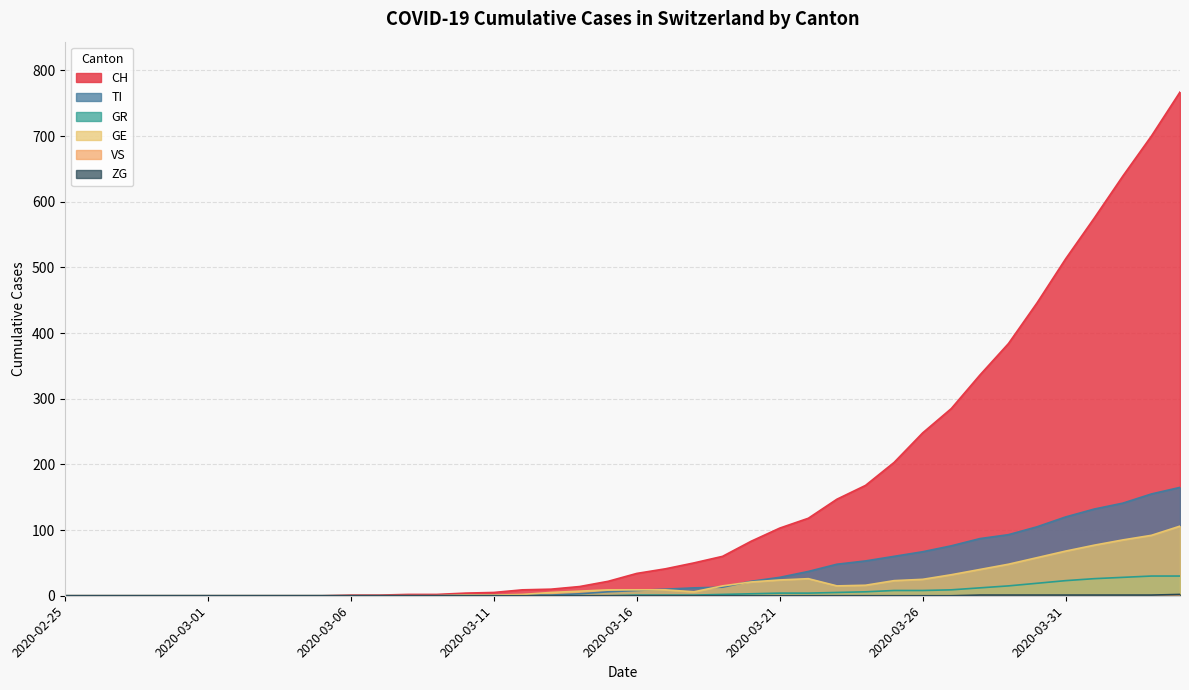

List the series in order of their peak value, highest first.

CH, TI, GE, GR, ZG